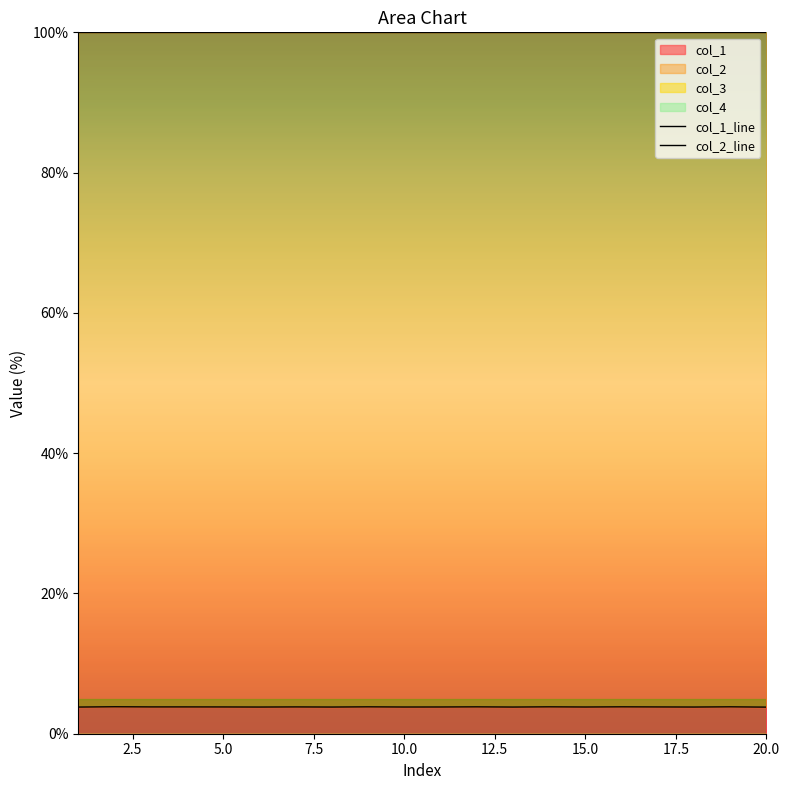

What is the lowest value of the col_1 series?

3.8